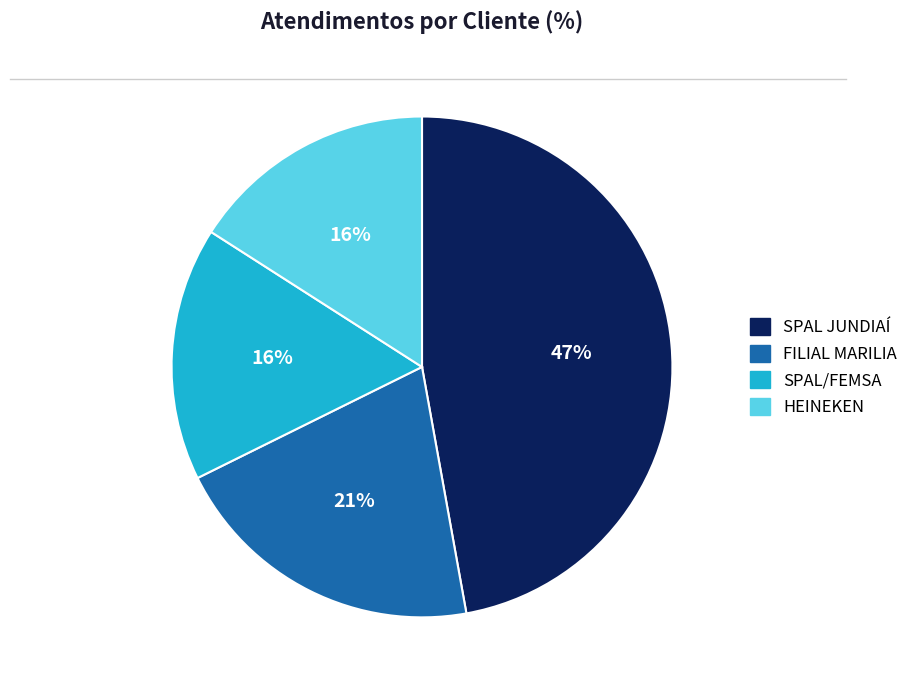

The SPAL JUNDIAÍ slice represents 41% of the pie. True or false?

False